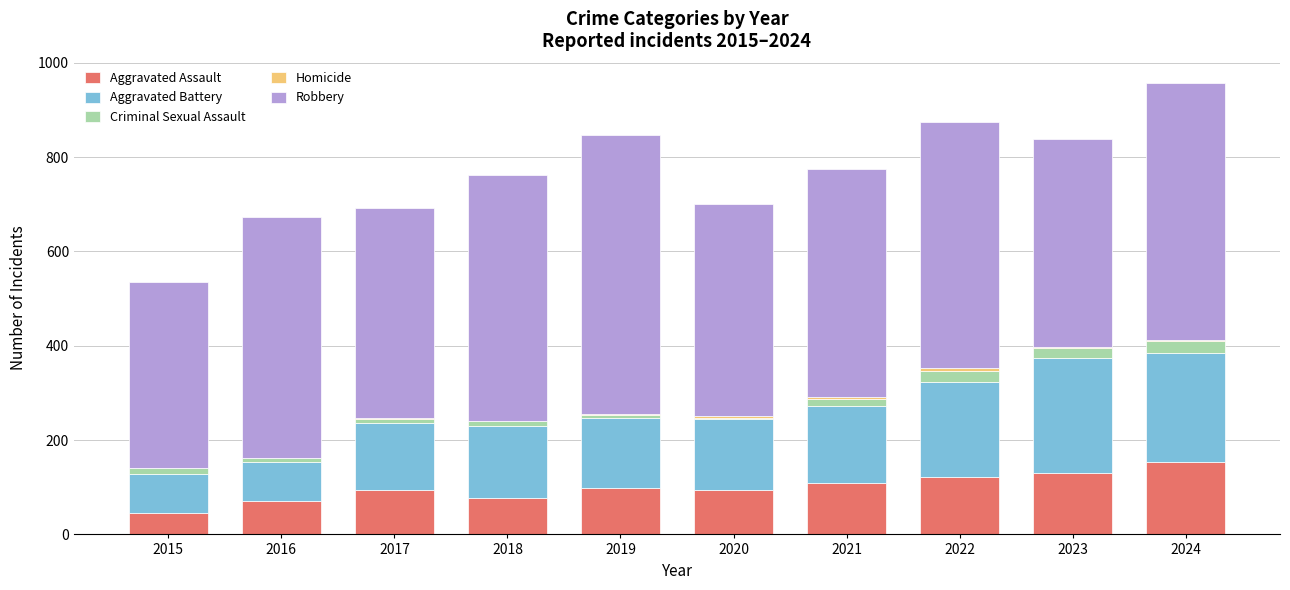

The value of Aggravated Assault at 2022 is 184. True or false?

False